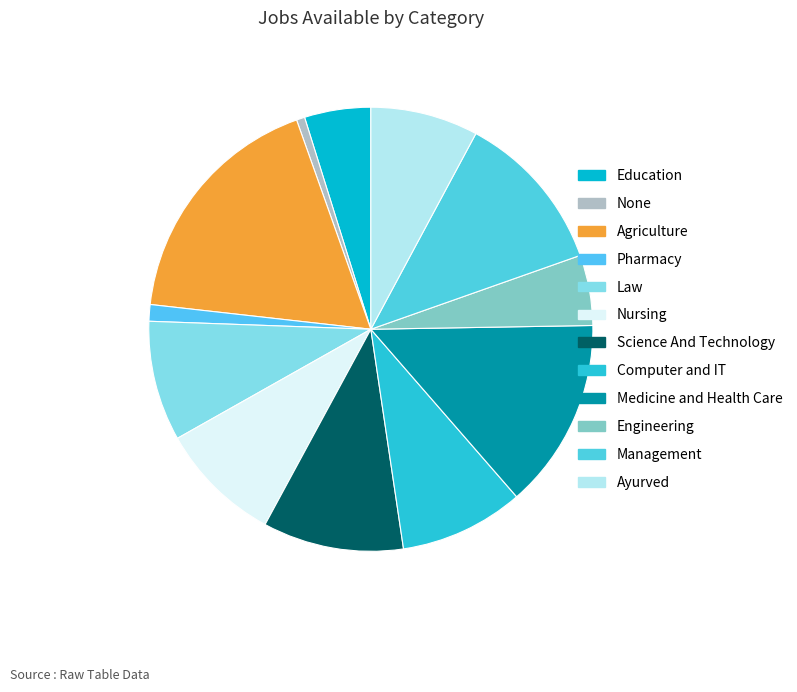

What is the smallest slice in the pie chart?

None